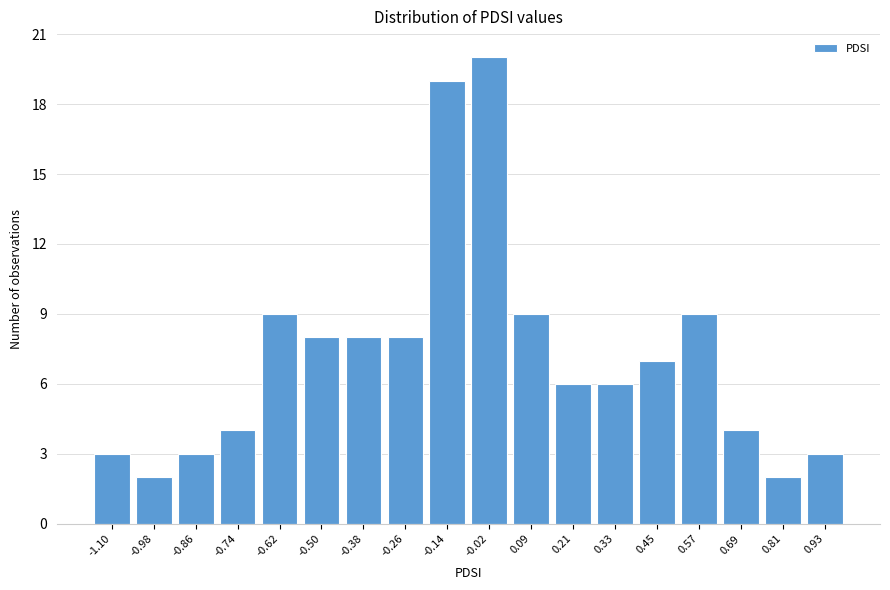

Reading left to right, list all the values displayed in this chart.

3	2	3	4	9	8	8	8	19	20	9	6	6	7	9	4	2	3